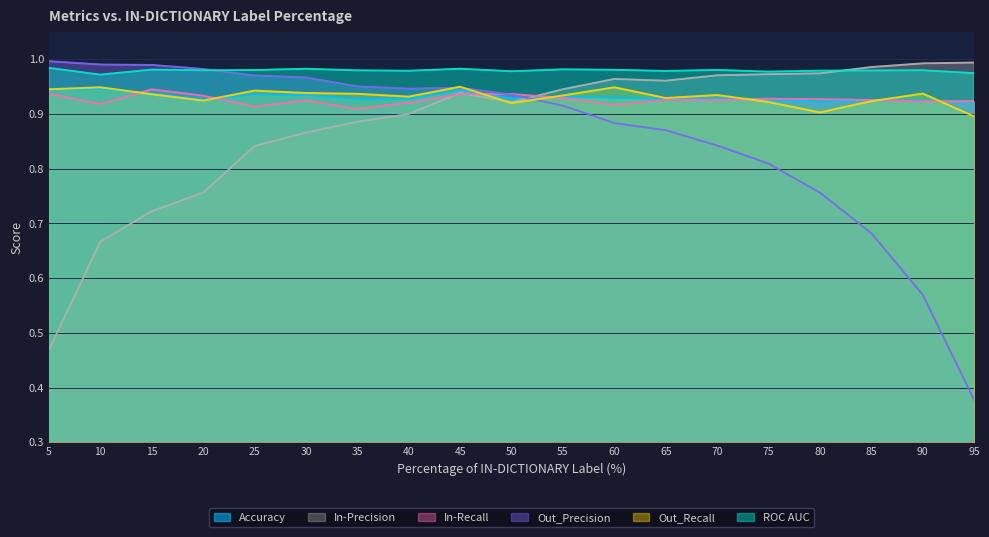

List the series in order of their peak value, lowest first.

In-Recall, Accuracy, Out_Recall, ROC AUC, In-Precision, Out_Precision